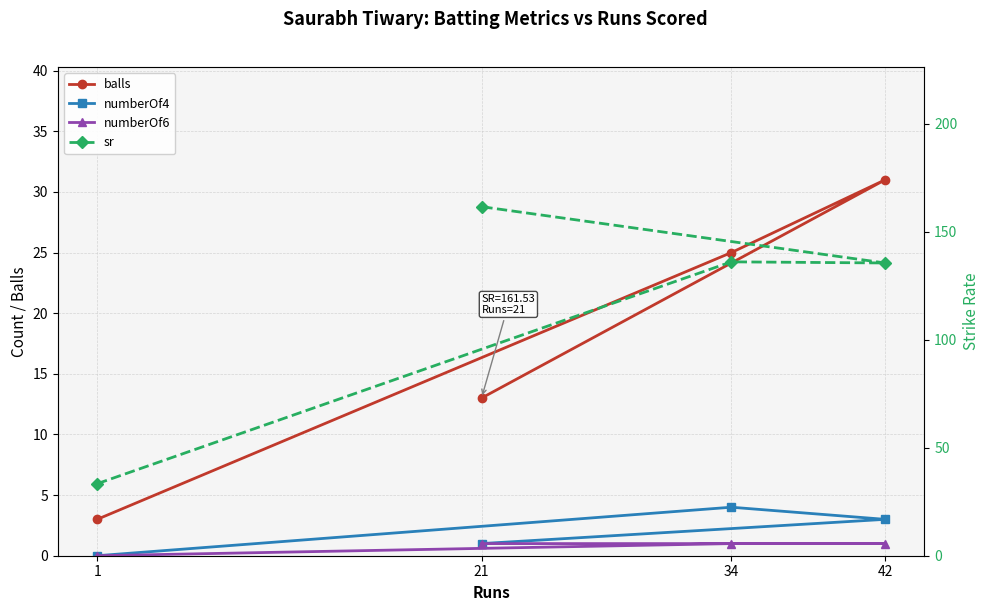

True or false: balls and numberOf4 cross at least once.

False